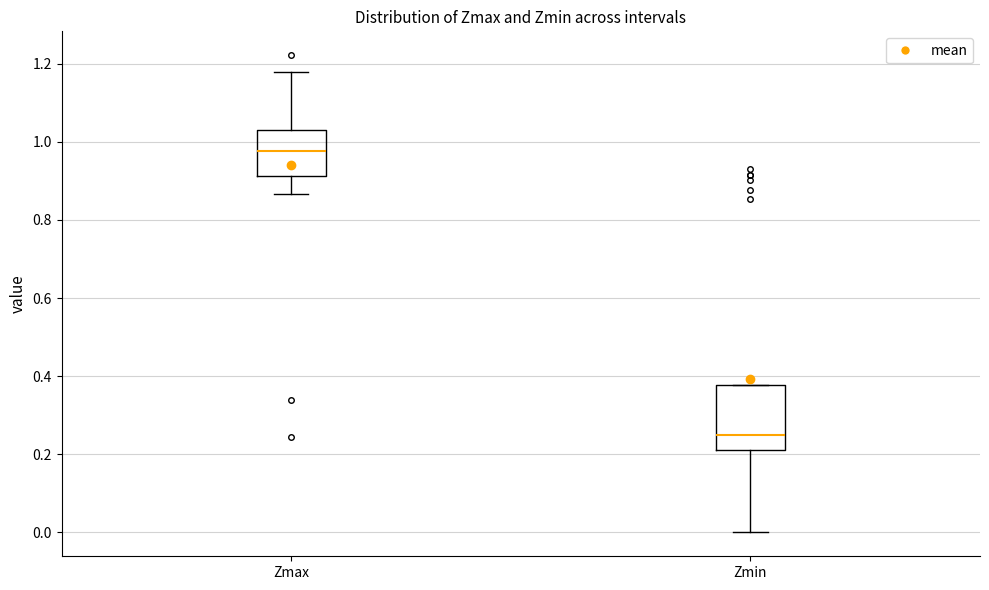

Which box's median line is the highest?

Zmax